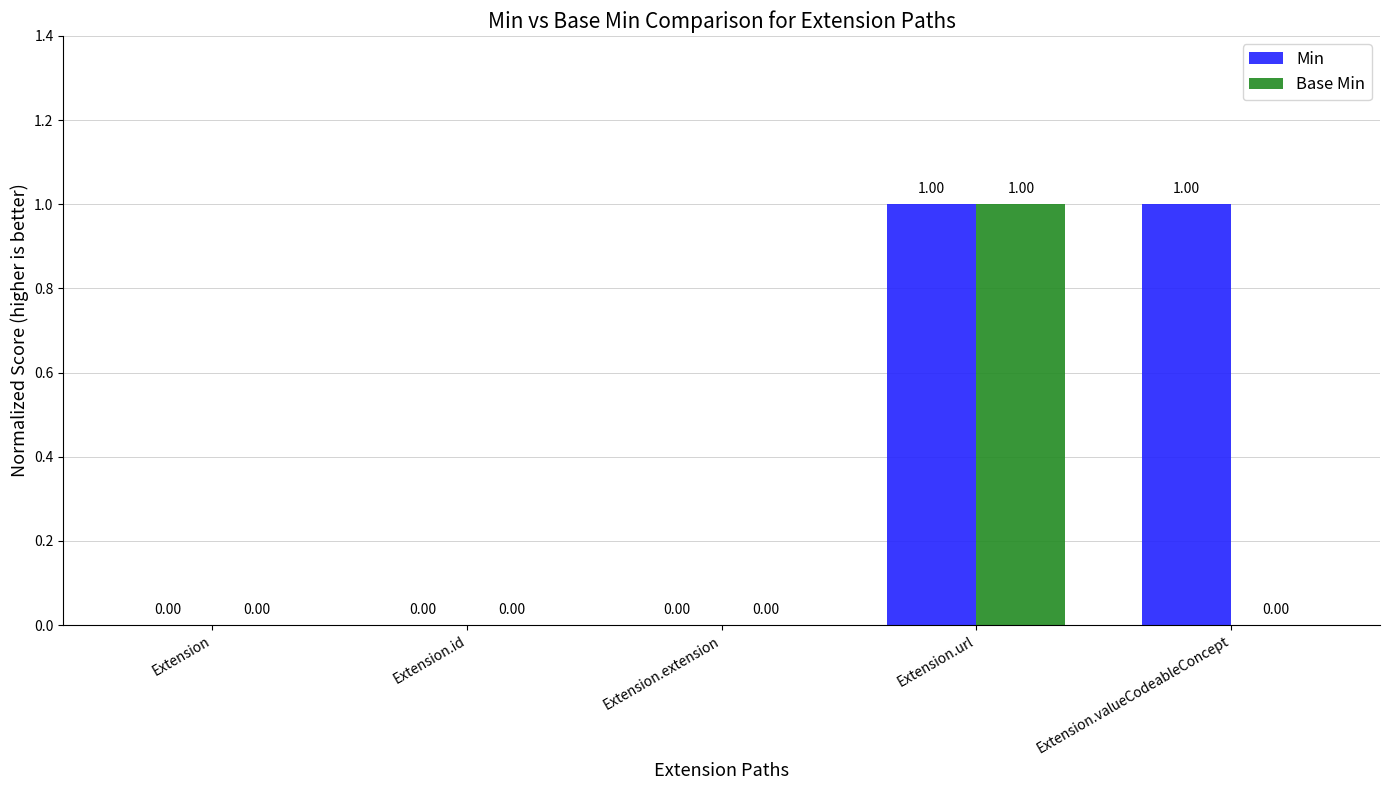

At which label does Base Min reach its peak?

Extension.url